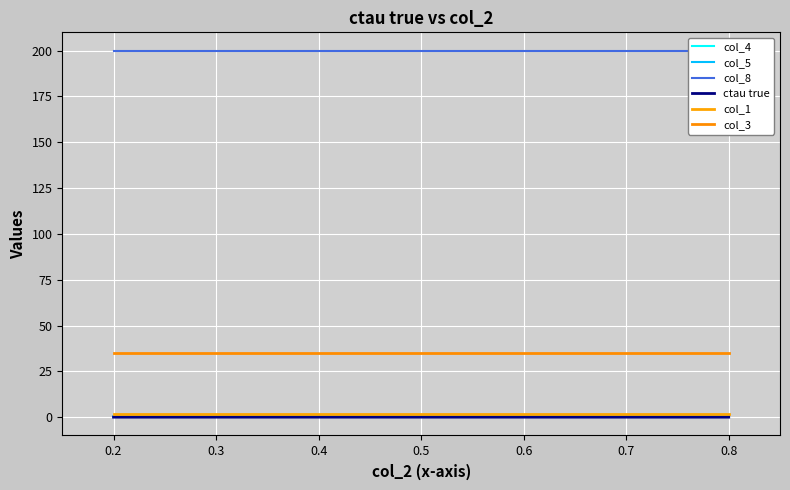

How many lines are shown in the chart?

6